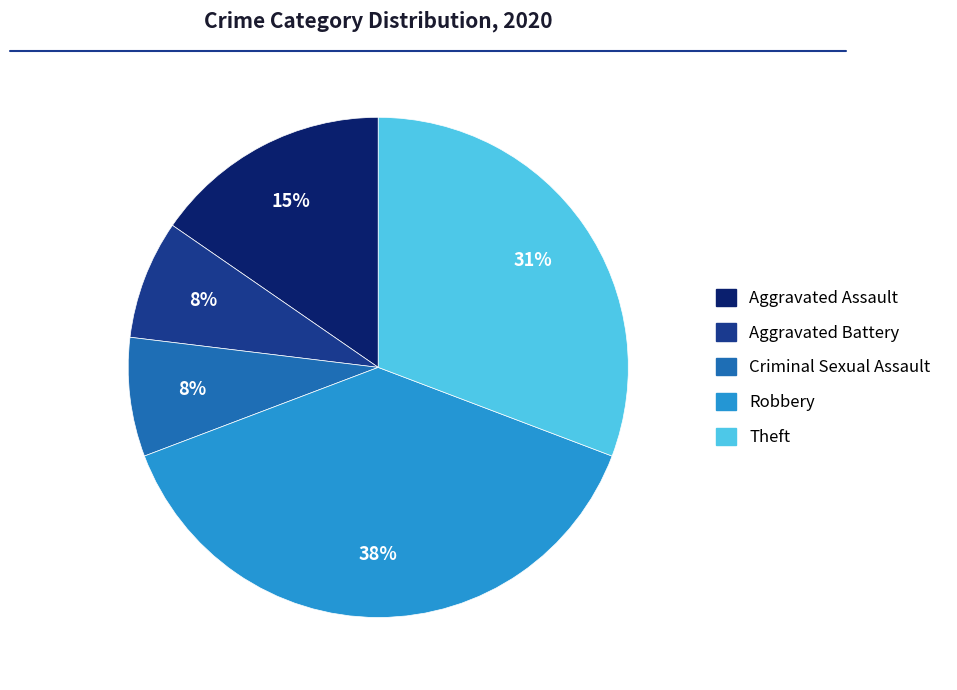

To the nearest percent, what is the average slice percentage?

20%